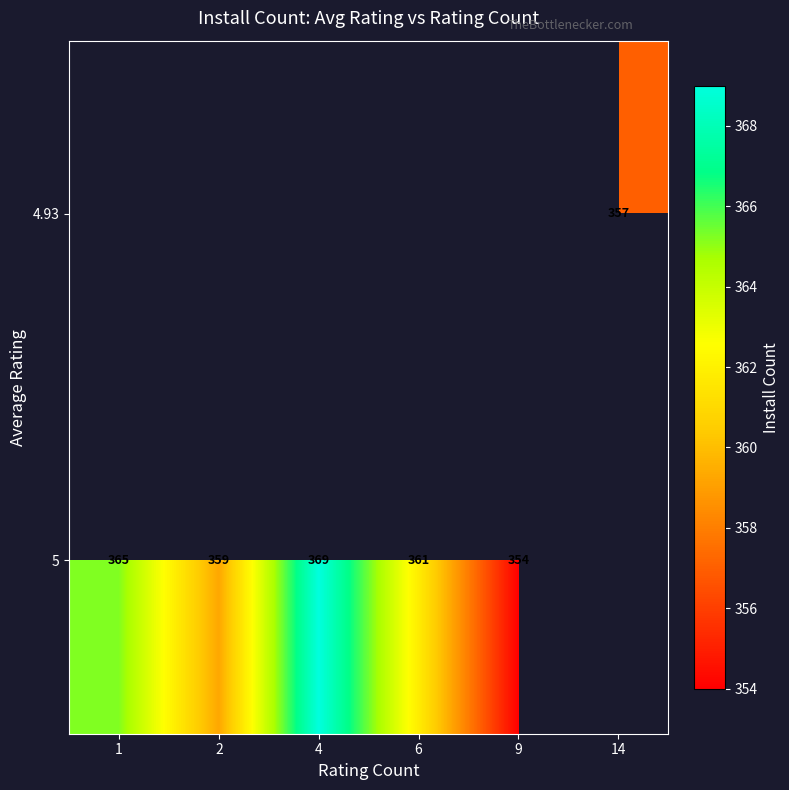

True or false: 5 has a value of 541 at 9.

False